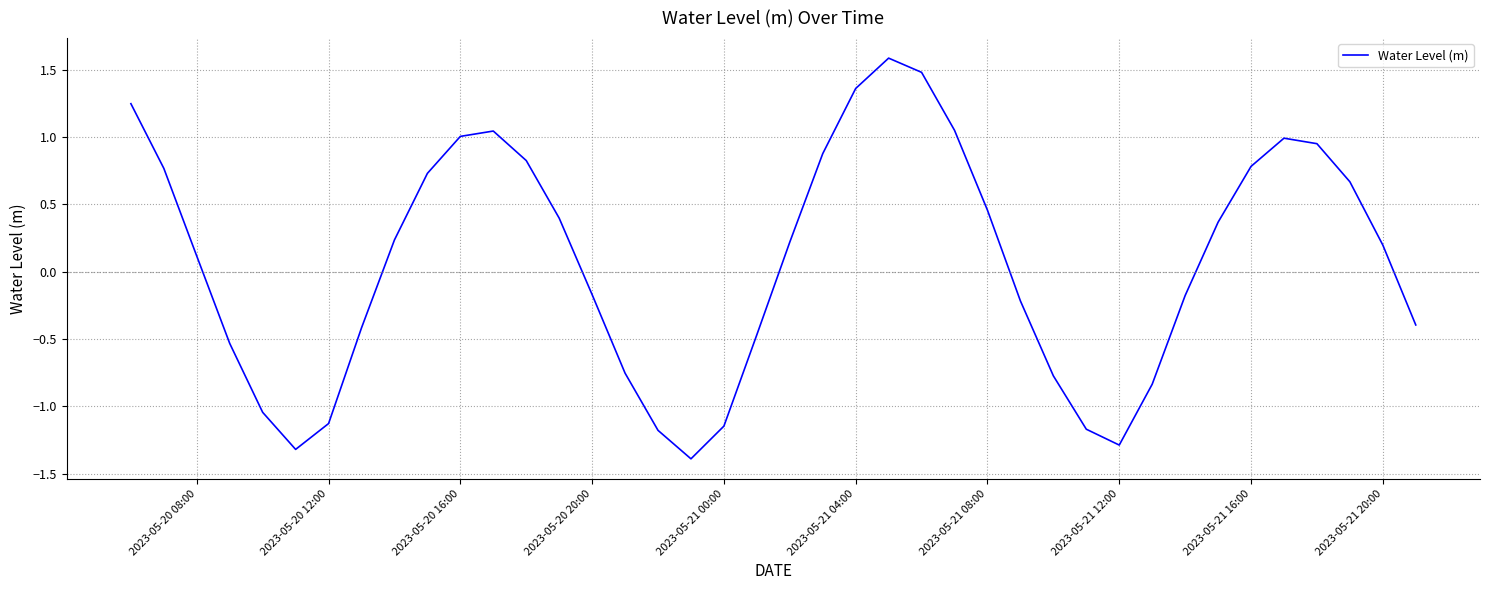

What is the difference between the maximum and minimum values?

3.0